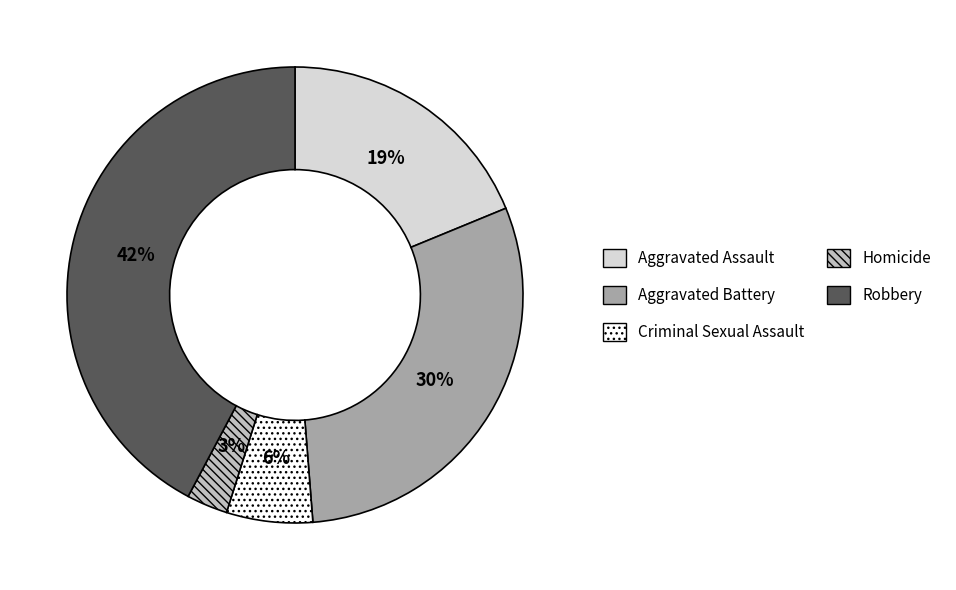

Which category has the smallest portion of the pie?

Homicide